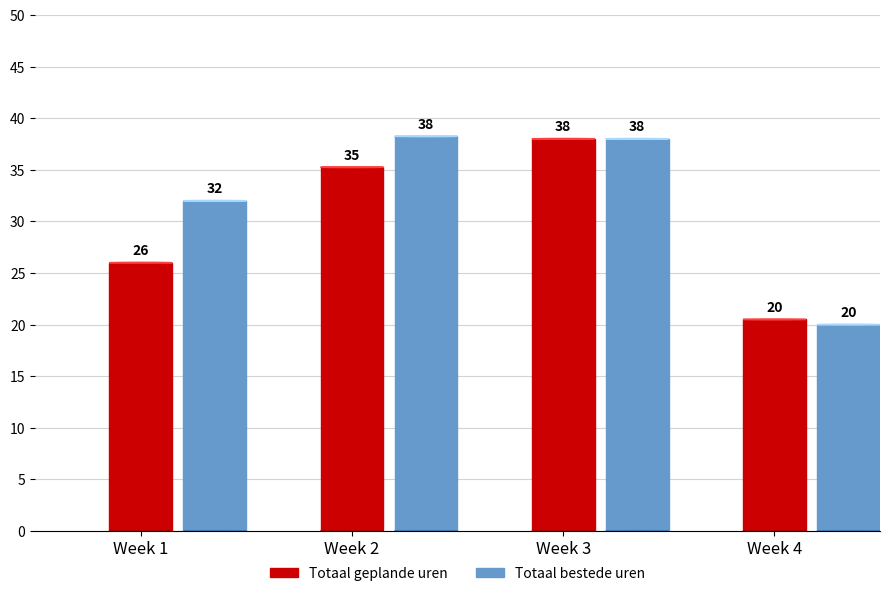

List the series in order of their peak value, lowest first.

Totaal geplande uren, Totaal bestede uren